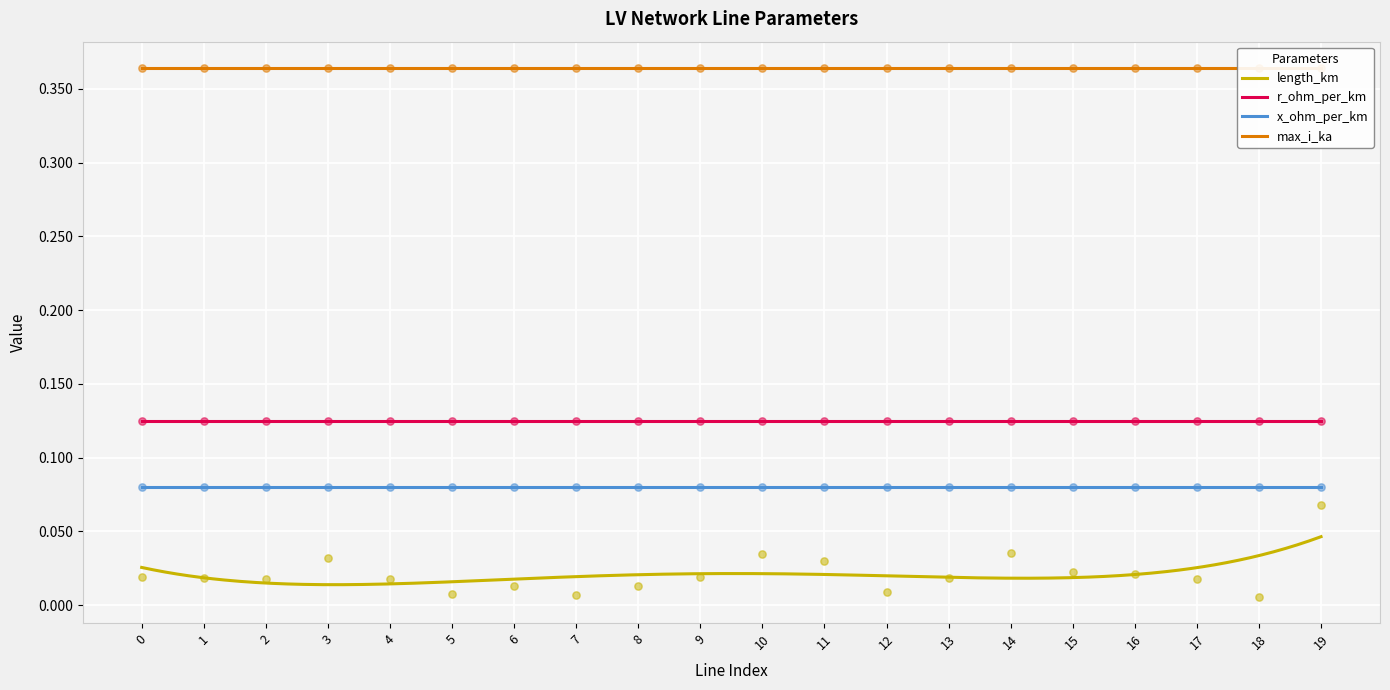

Which series has the largest total across all categories?

max_i_ka